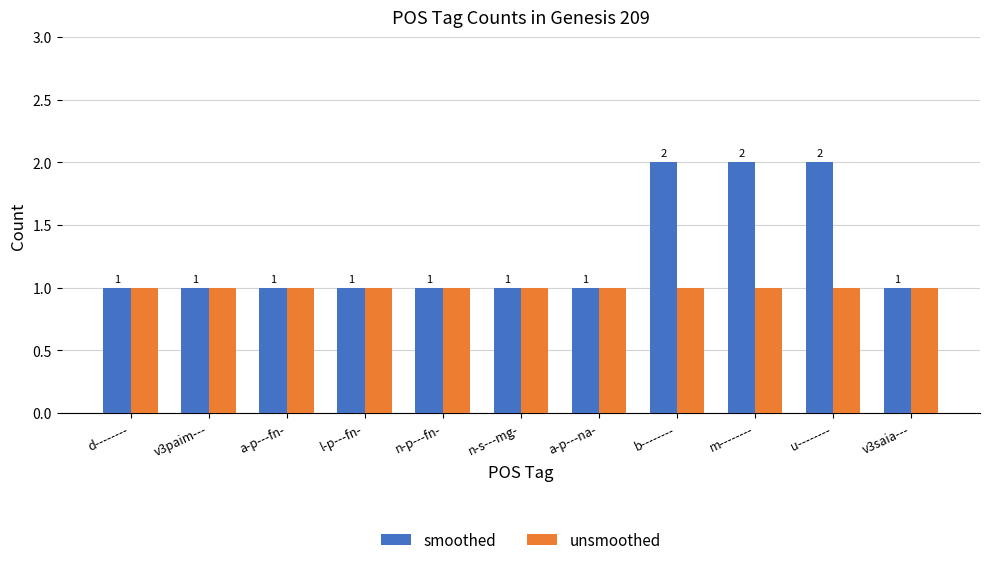

How many bars are there in total?

22